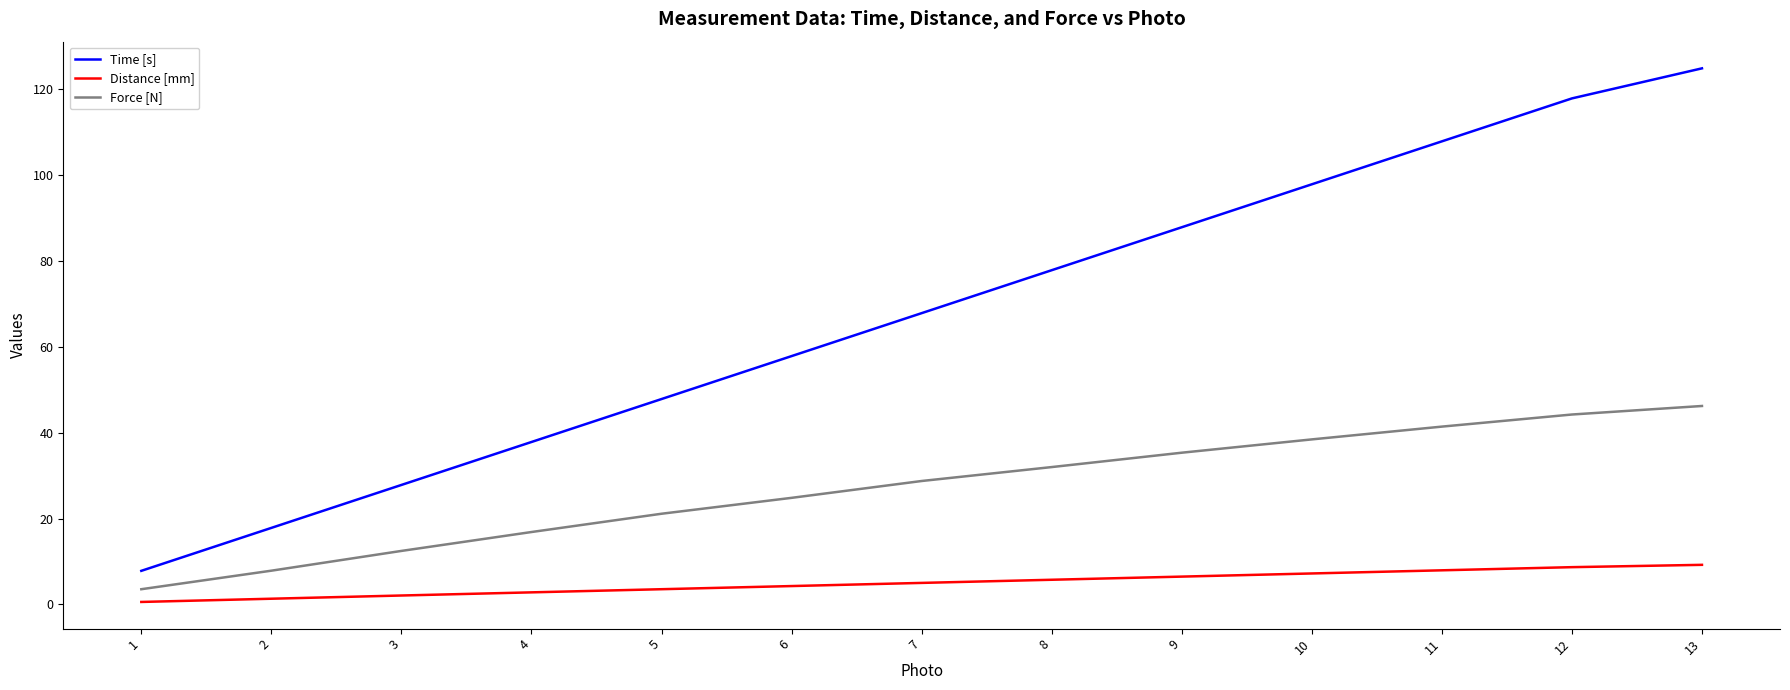

Does the chart have visible grid lines?

No